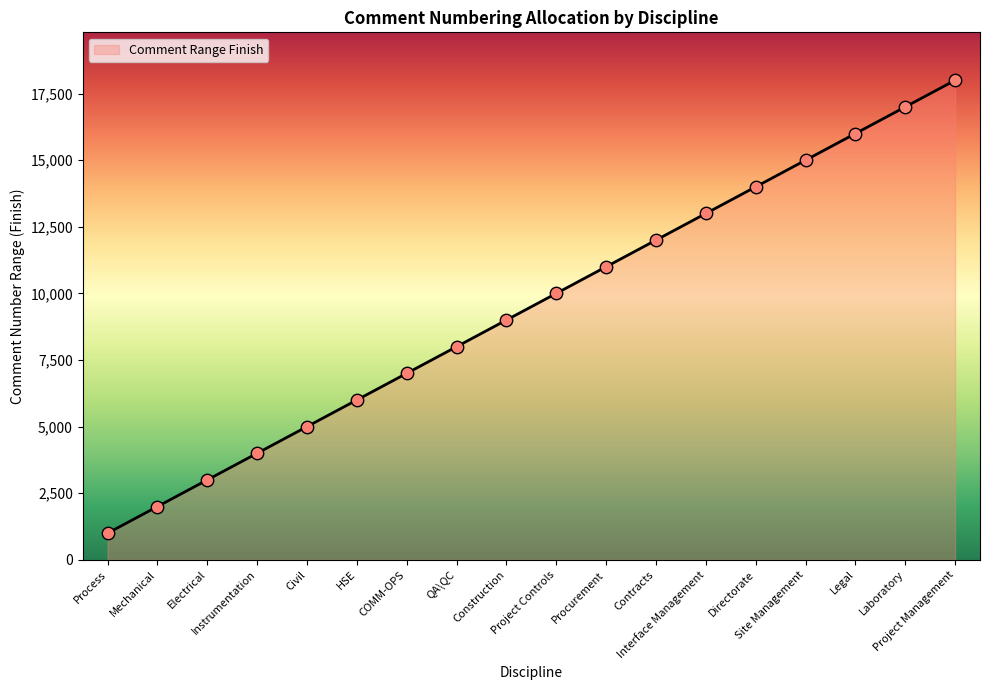

Which has a higher value, Legal or HSE?

Legal